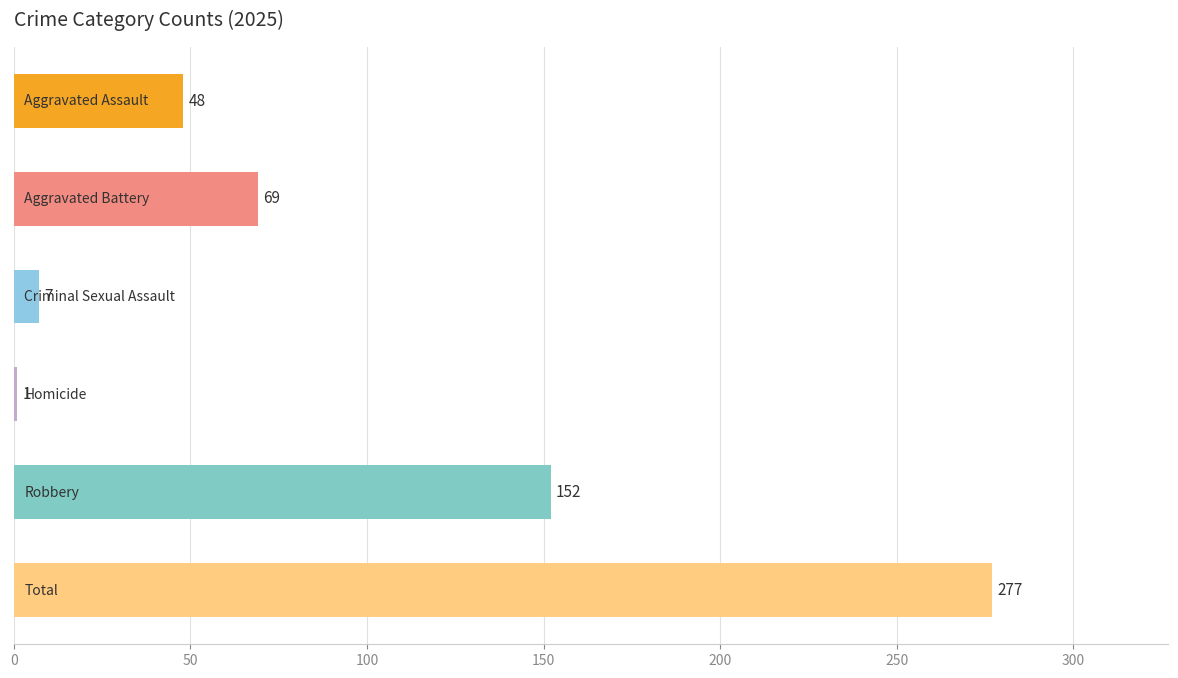

What is the sum of all values?

554